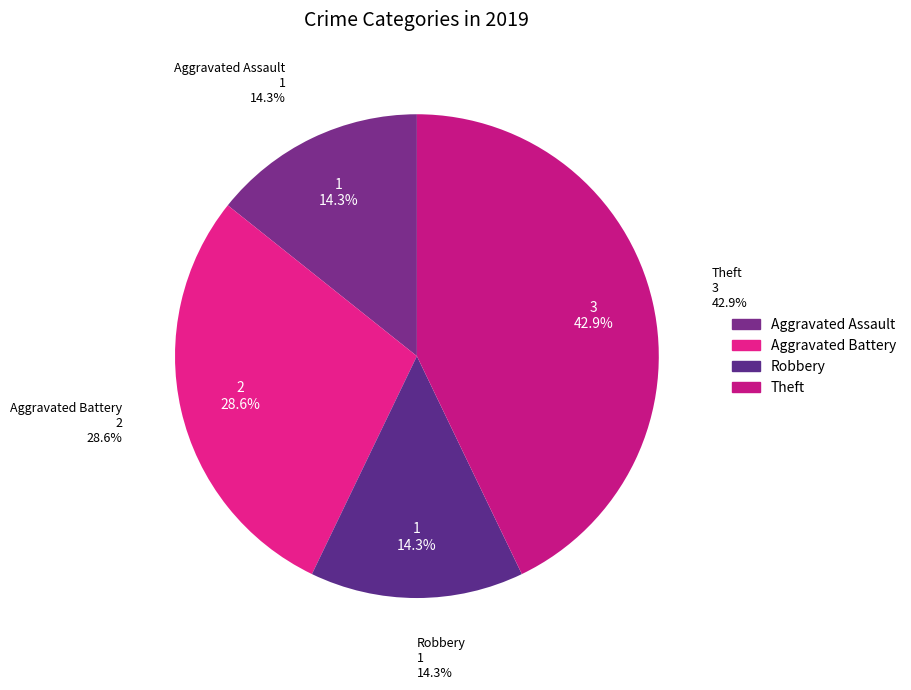

Does any single category account for the majority?

No